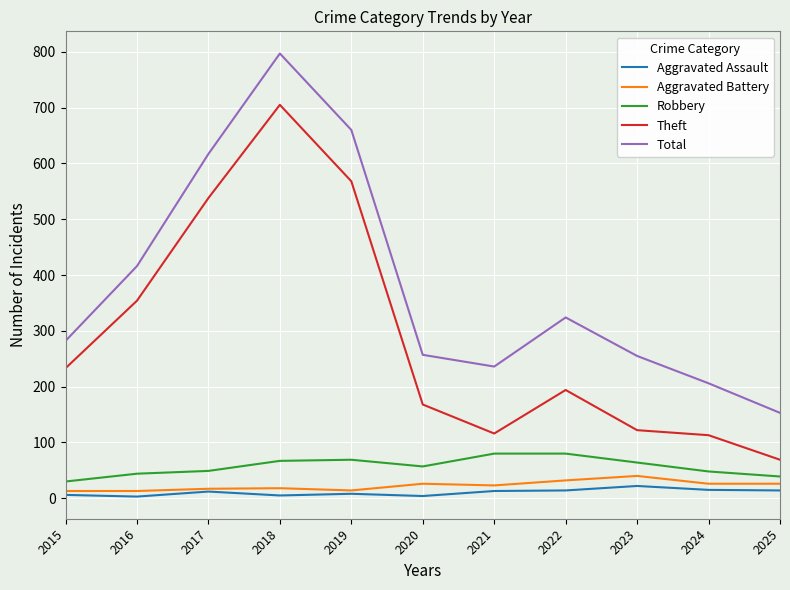

Rank the series at 2023 from lowest to highest value.

Aggravated Assault, Aggravated Battery, Robbery, Theft, Total